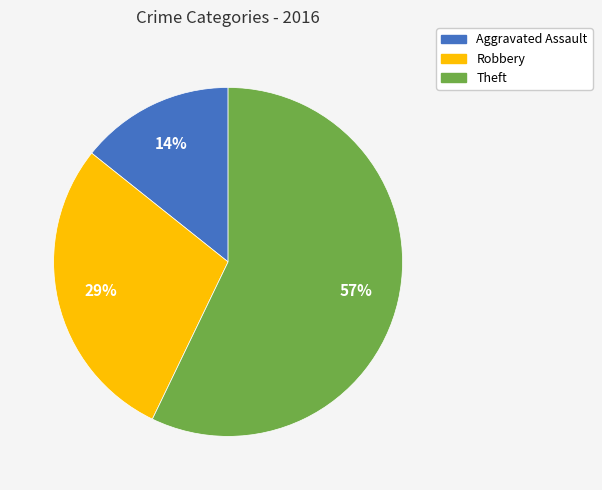

How many slices are in this pie chart?

3